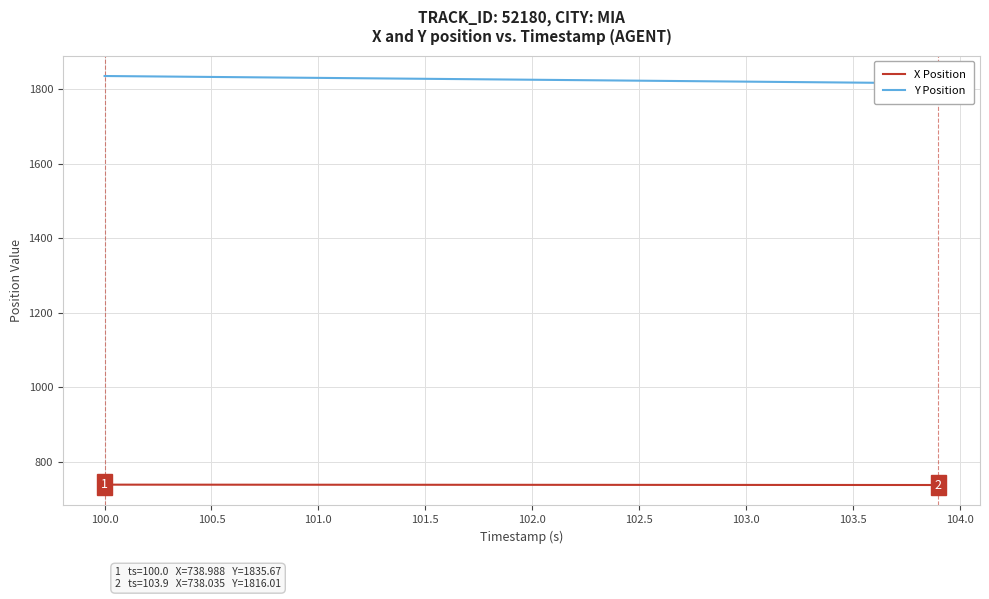

What is the highest value of the X Position series?

739.0